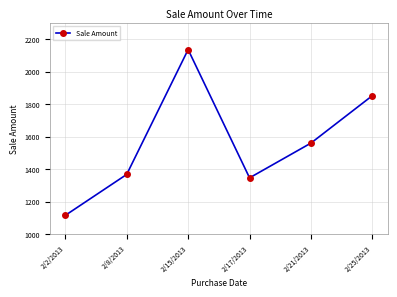

How many lines are shown in the chart?

1